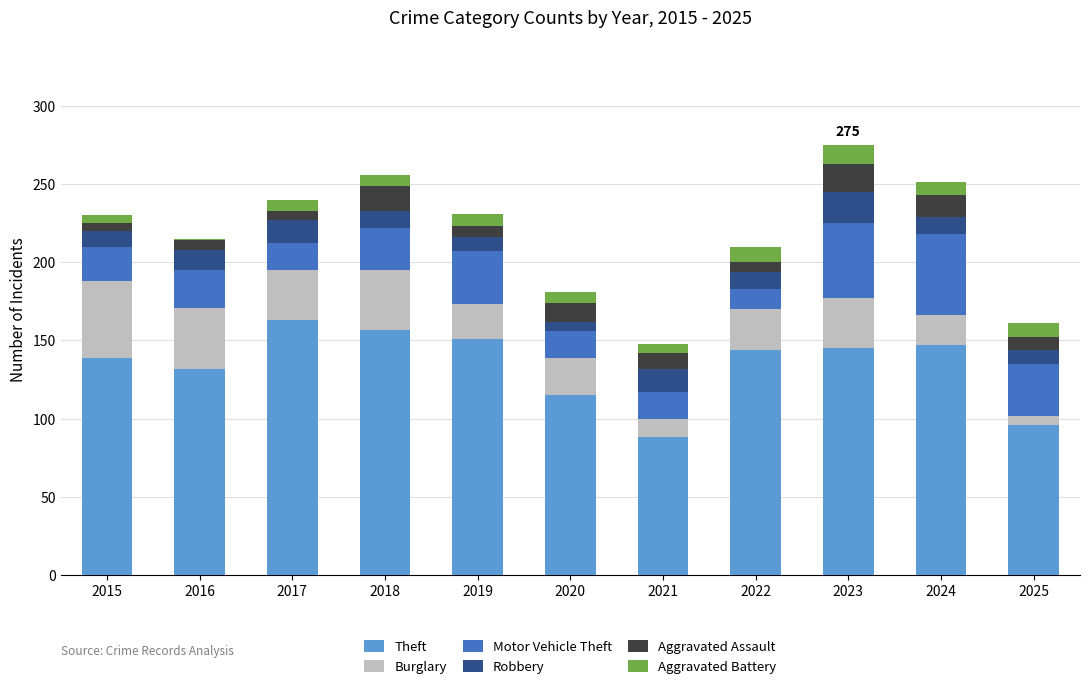

The Theft series shows 229 at 2017. True or false?

False